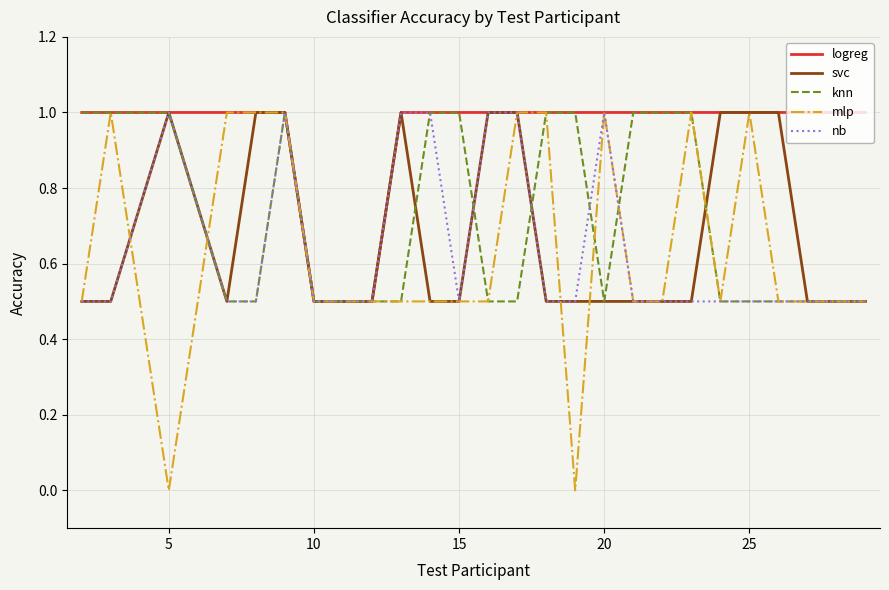

Which series has the largest total across all categories?

logreg